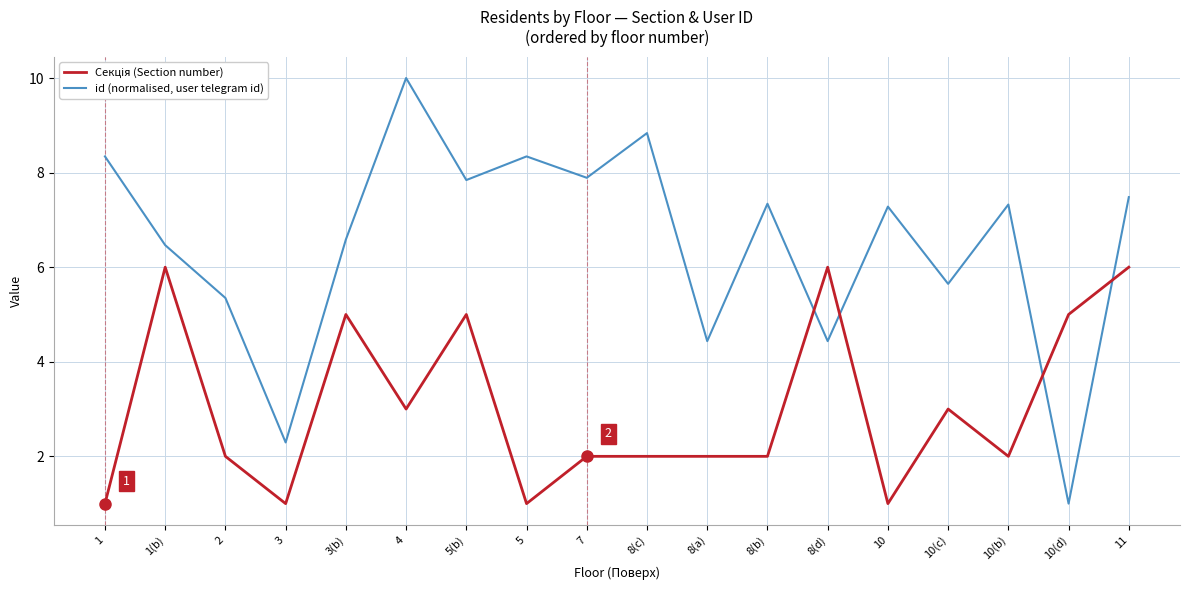

The id (normalised, user telegram id) series shows 4.4 at 8(d). True or false?

True